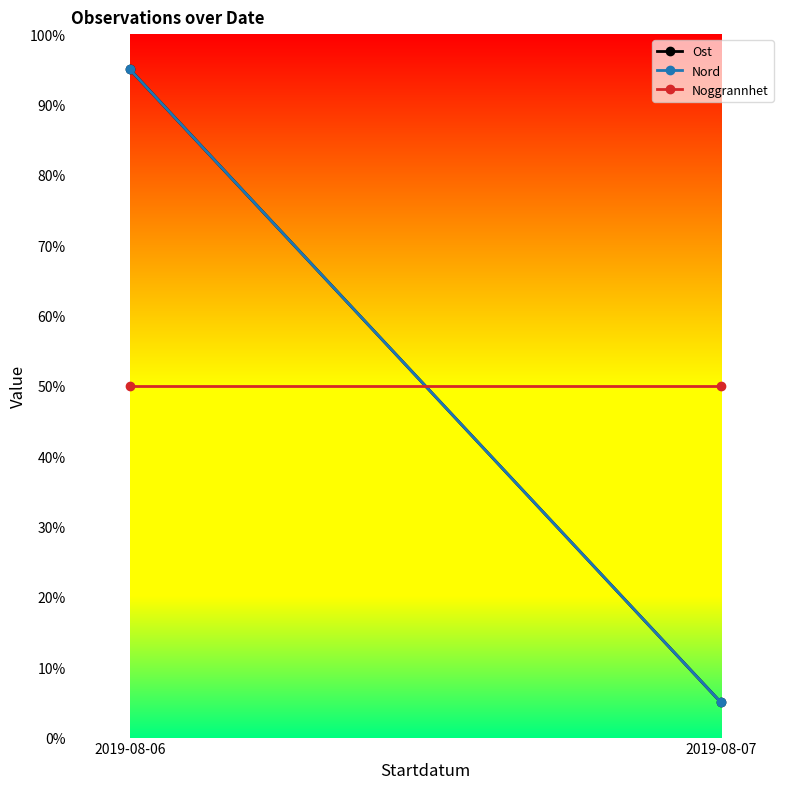

What is the average value of the Ost series?

50